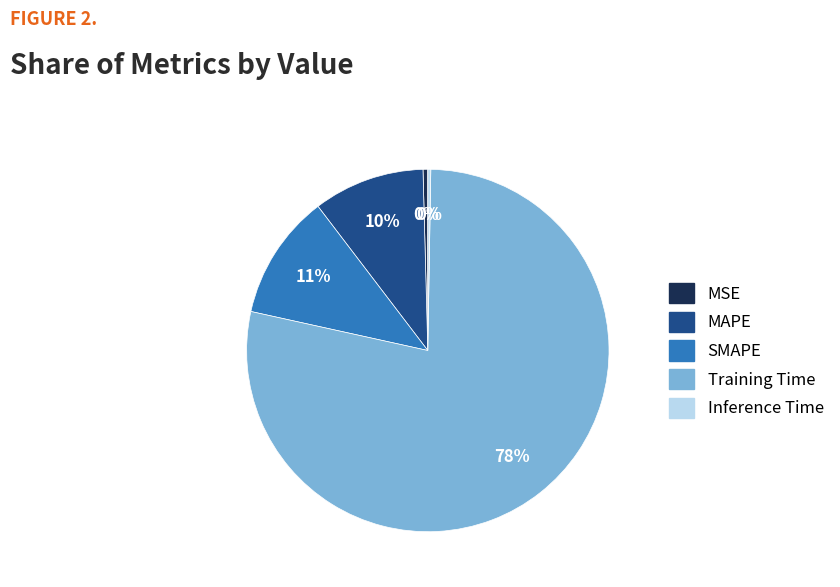

To the nearest percent, what is the average slice percentage?

20%